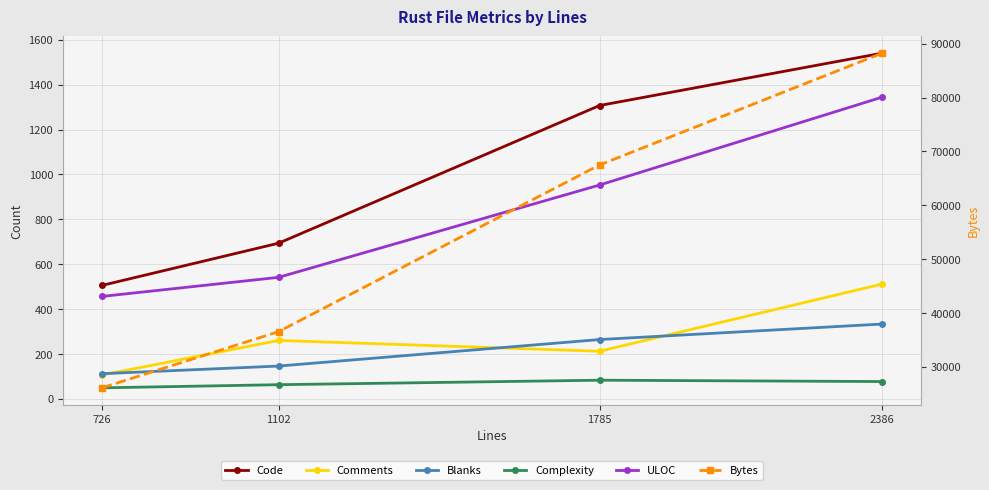

Between 2386 and 726, which is larger?

2386